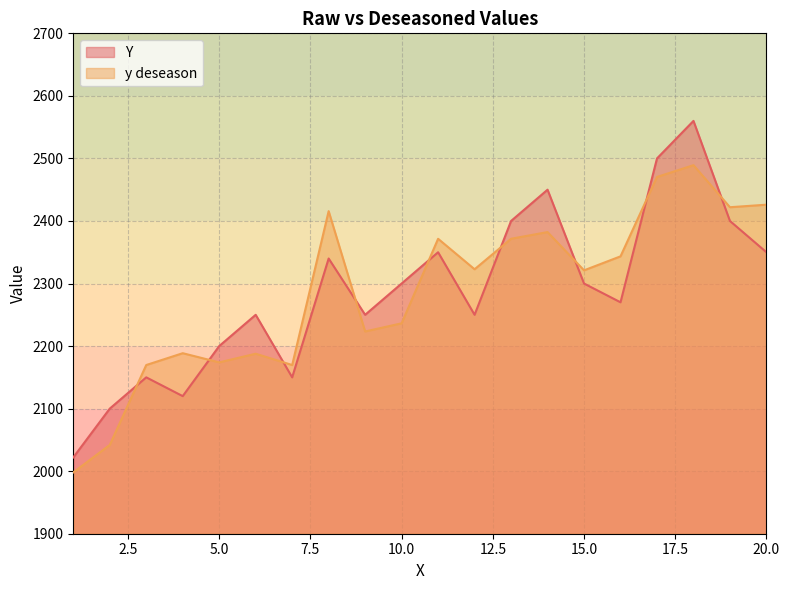

What is the total value across all series at 13?

4771.6